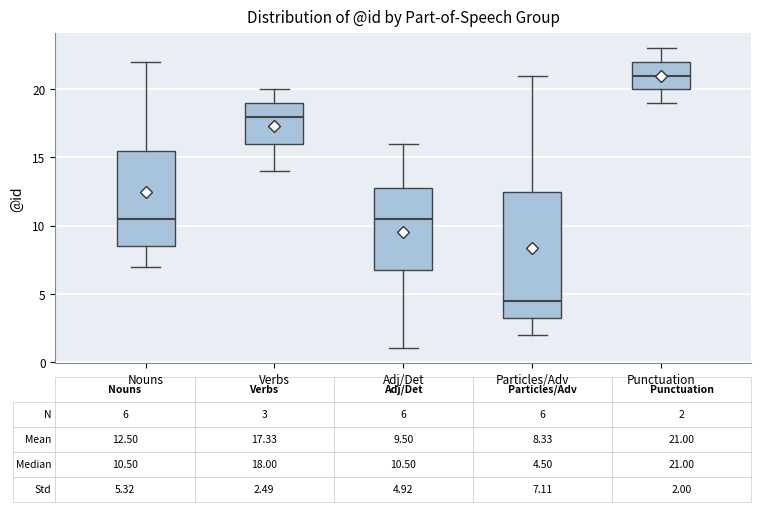

Which box has the highest median line?

Punctuation